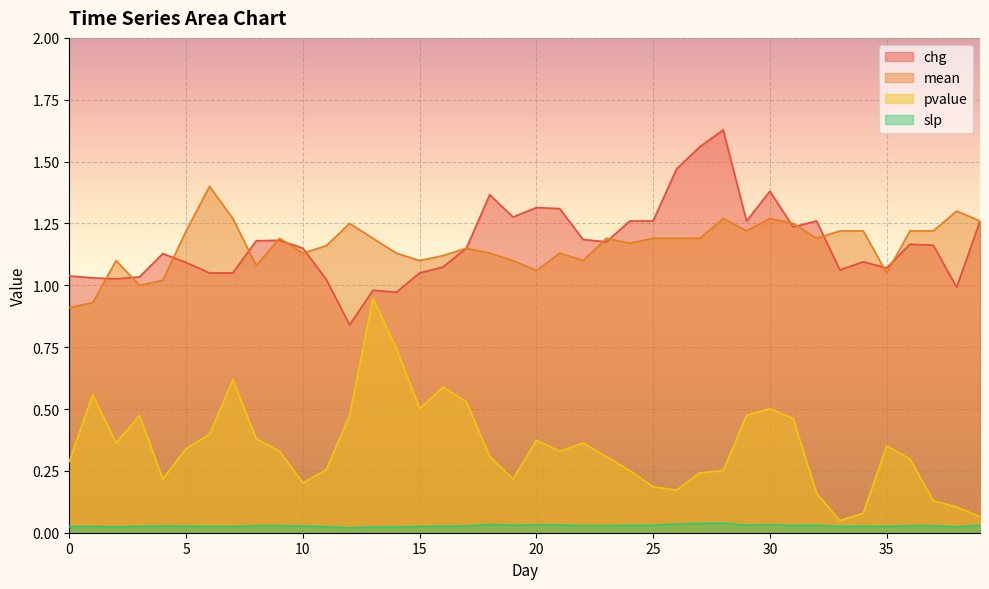

How many lines are shown in the chart?

4